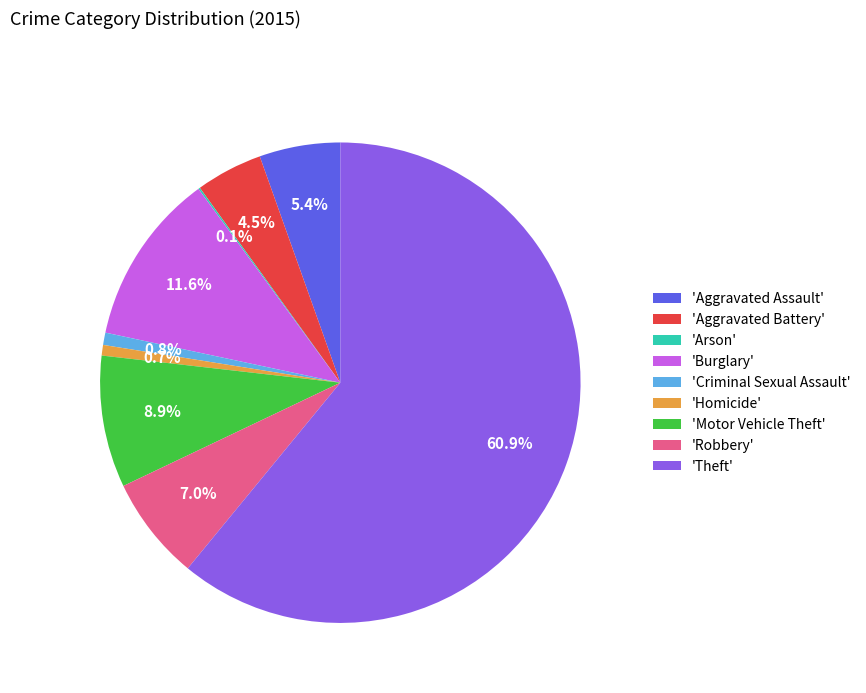

Is there a majority slice in this chart?

Yes